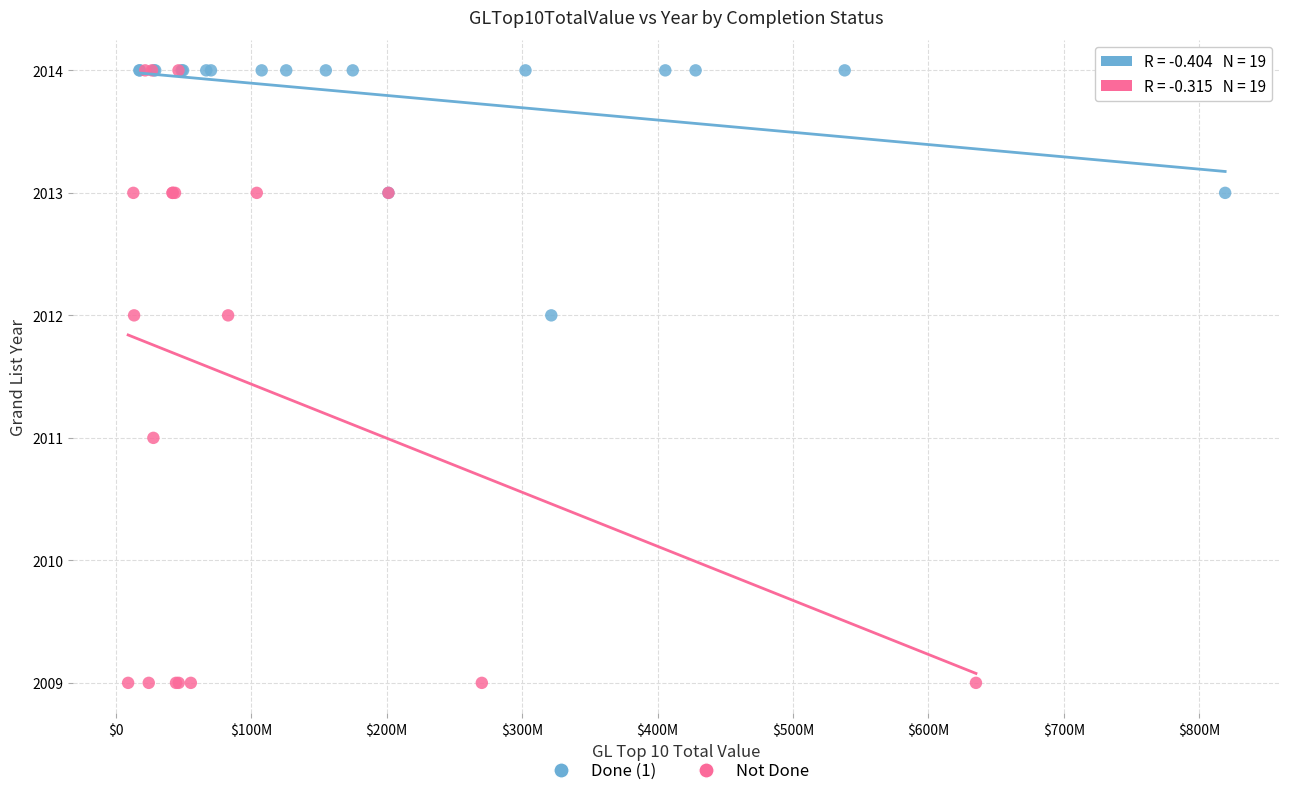

Which series reaches the minimum Y coordinate?

Not Done